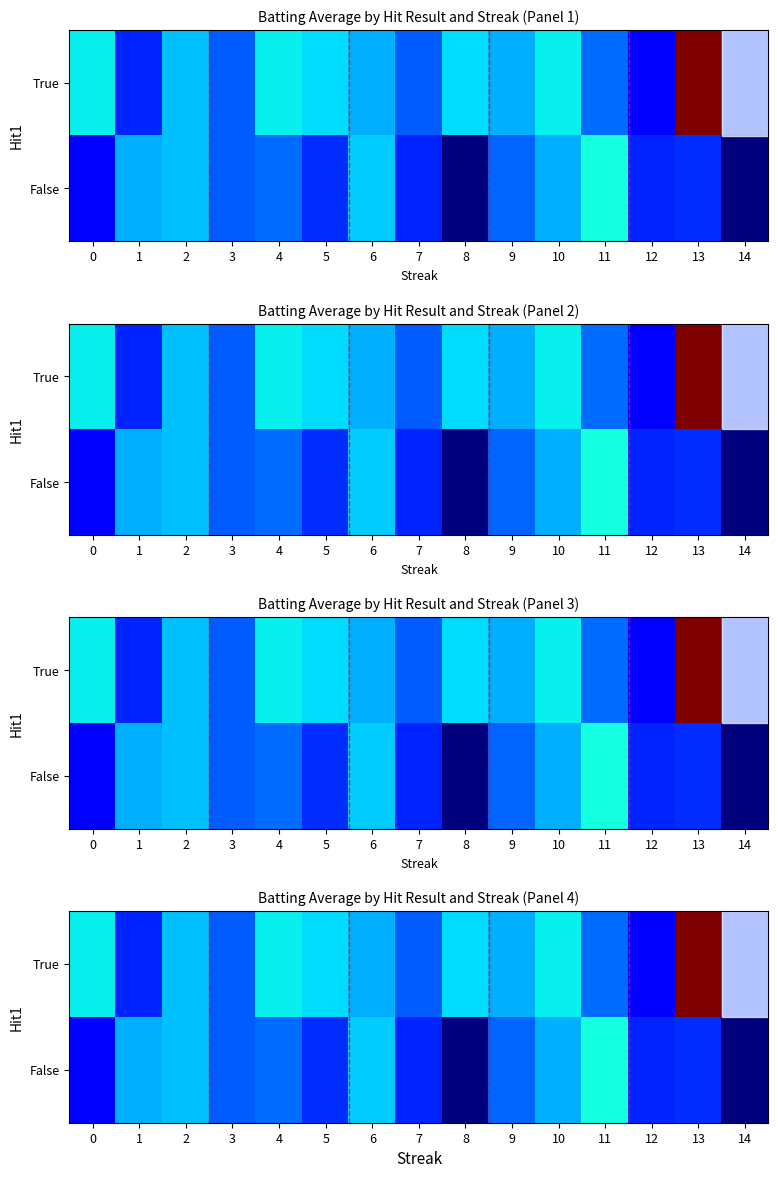

The value of True at 6 is 0.4. True or false?

False